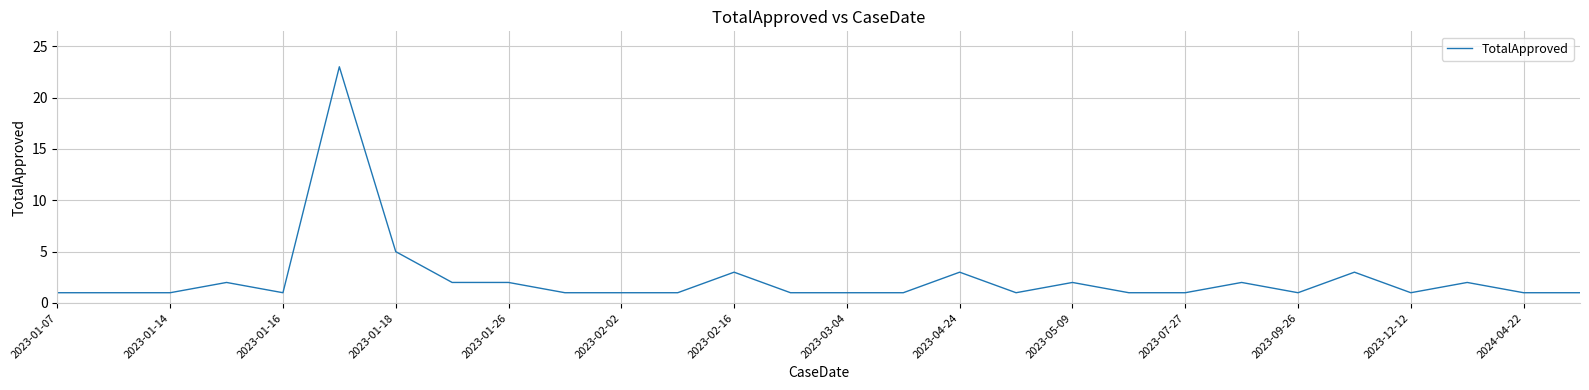

What is the sum of all values?

66